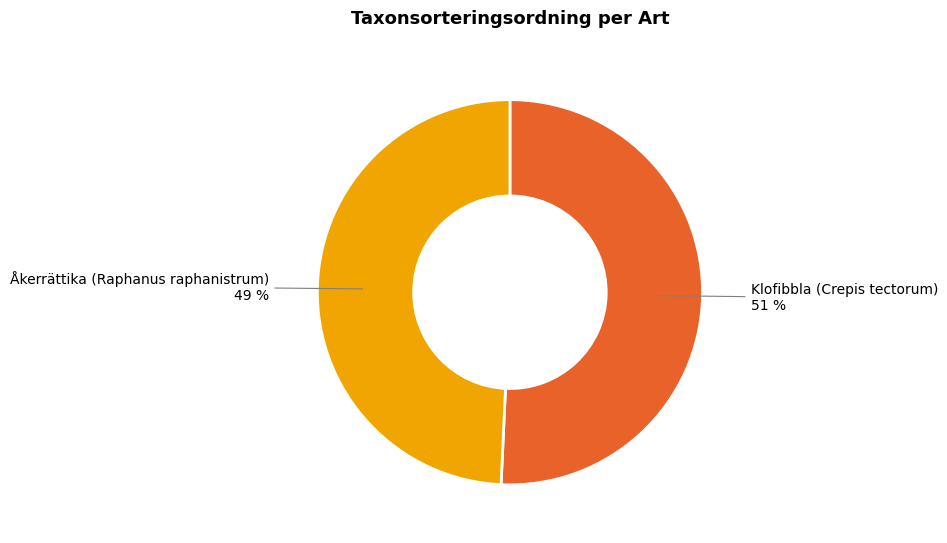

The Klofibbla (Crepis tectorum) slice represents 58% of the pie. True or false?

False